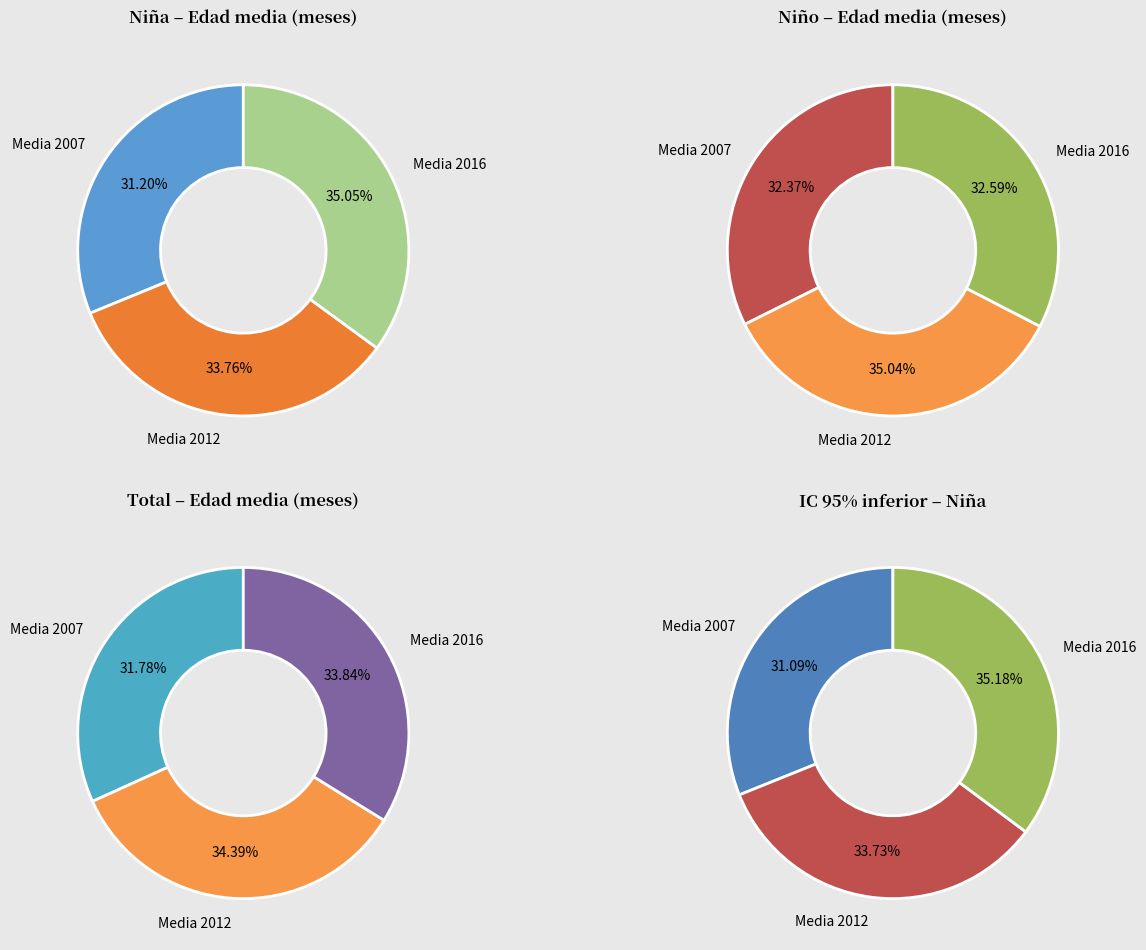

Which series has the widest spread of values?

Niña